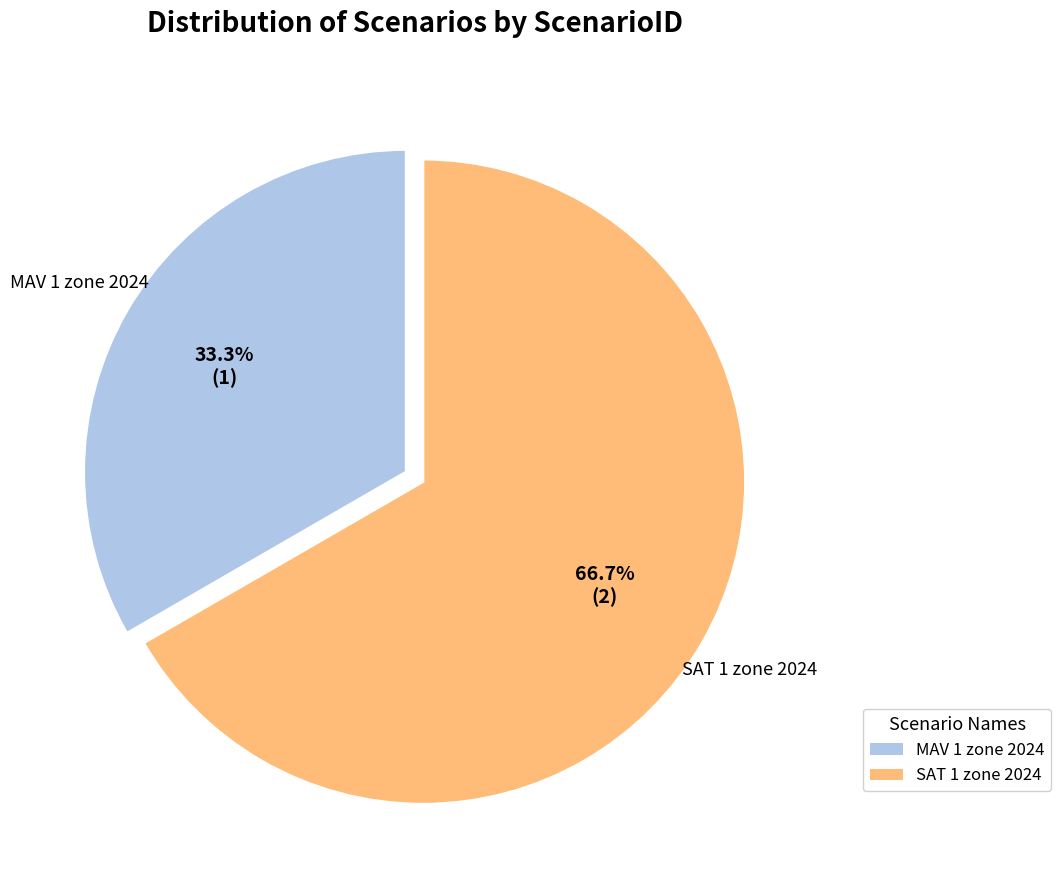

To the nearest percent, what is the combined percentage of SAT 1 zone 2024 and MAV 1 zone 2024?

100%